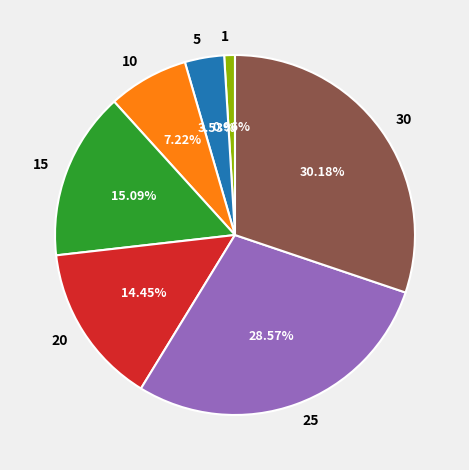

Between 15 and 30, which is larger?

30